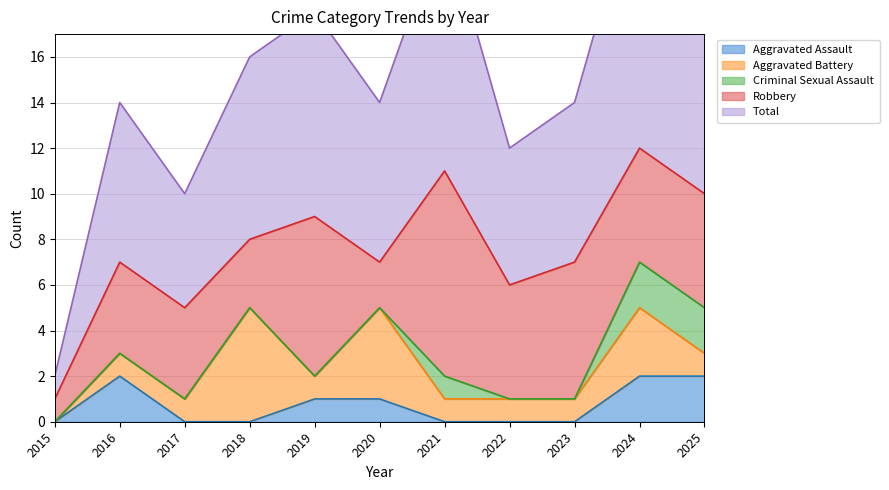

How many values in Aggravated Assault are above zero?

5